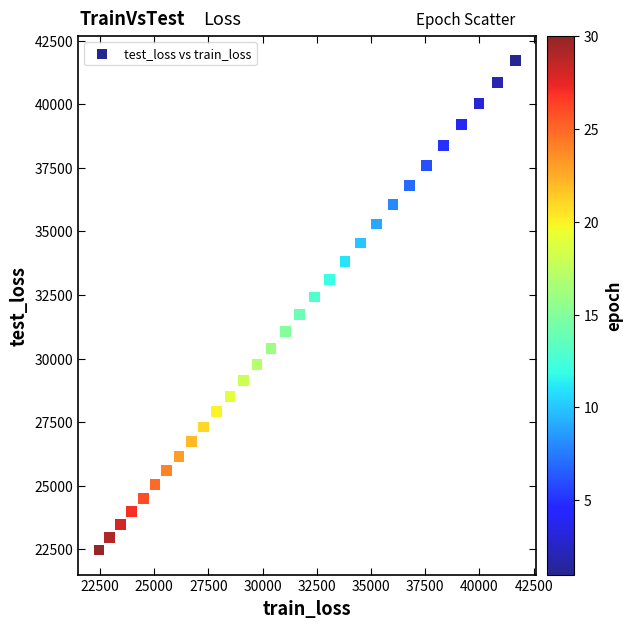

What is the range of X values (max minus min)?

19204.8